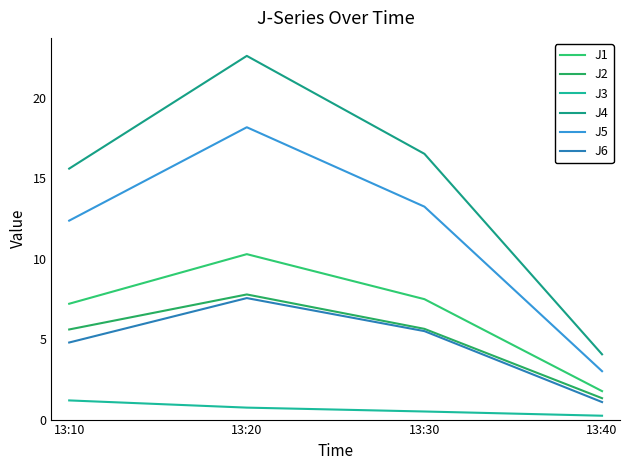

Between 13:40 and 13:10, which is larger?

13:10